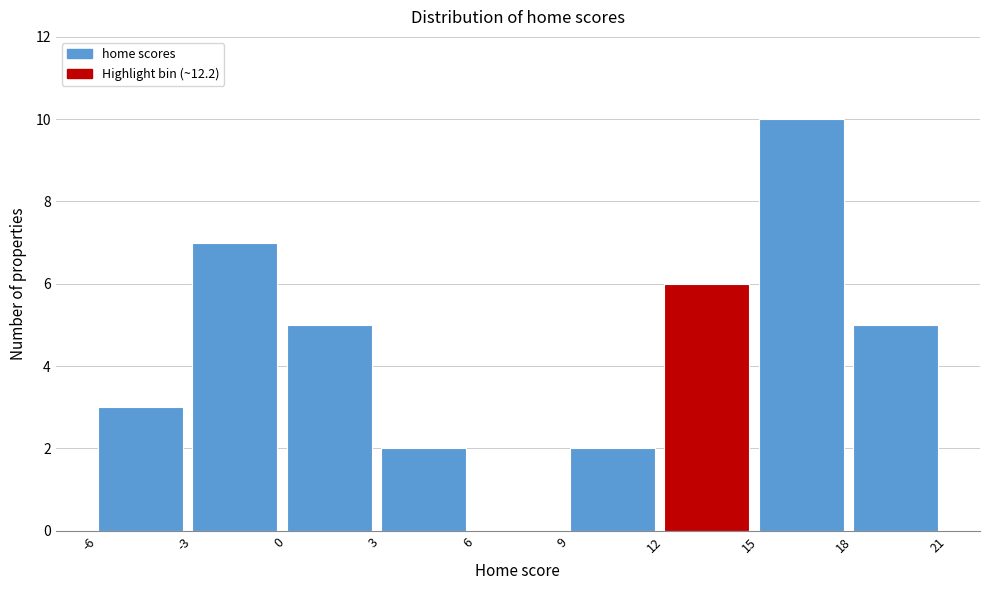

Reading left to right, transcribe this chart: for each bar, give the range it covers on the x-axis and its height. The values are not printed on the chart, so give them approximately, as read against the axis.

-6 to -3: 3
-3 to 0: 7
0 to 3: 5
3 to 6: 2
6 to 9: 0
9 to 12: 2
12 to 15: 6
15 to 18: 10
18 to 21: 5